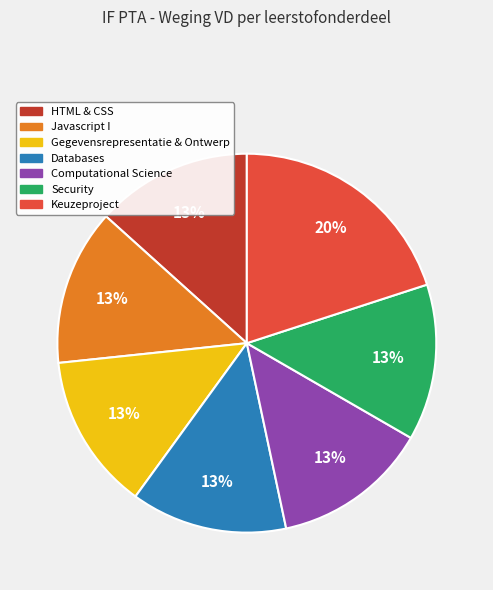

Count the number of slices in the pie.

7